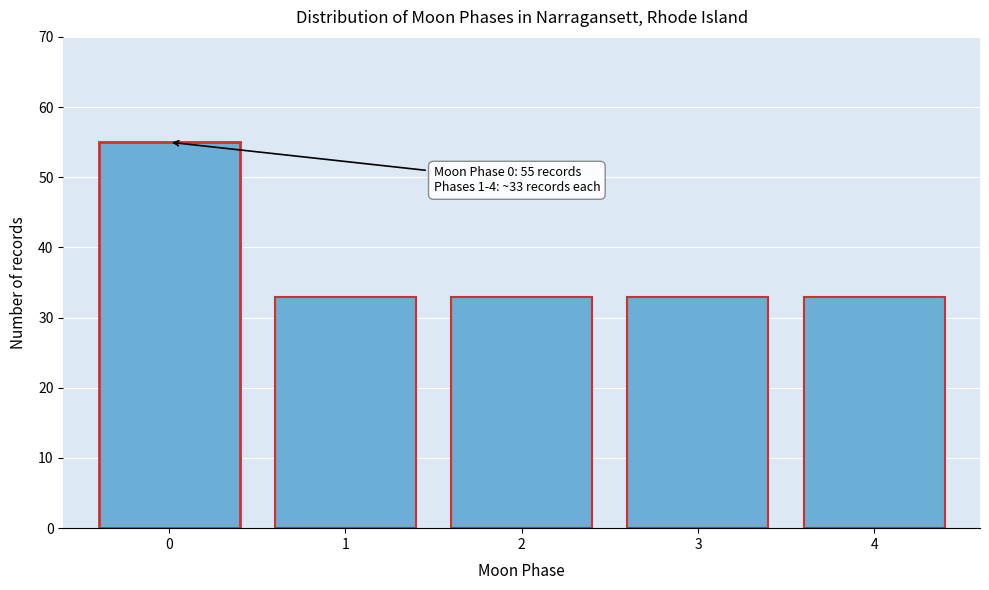

Reading right to left, list all the values displayed in this chart.

33	33	33	33	55